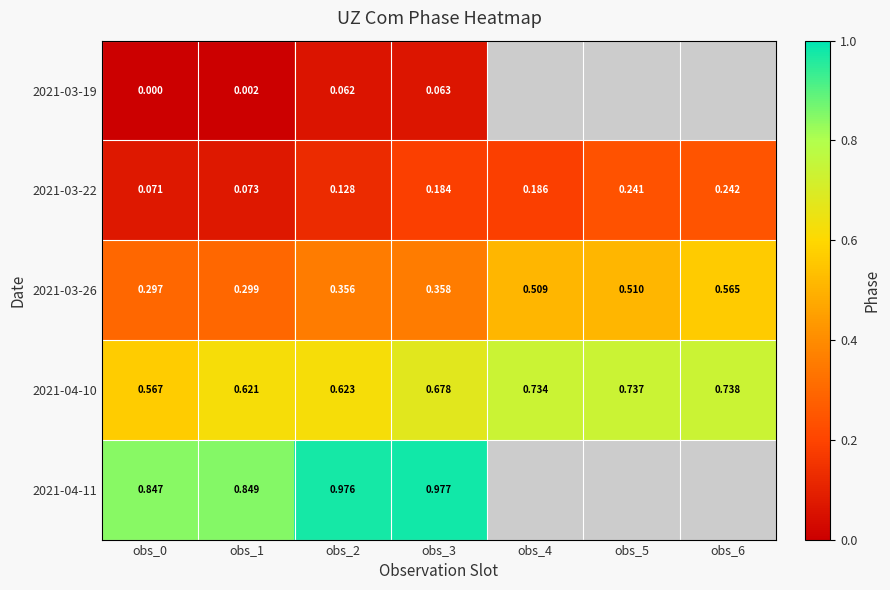

What is the sum of all 2021-04-10 values?

4.7